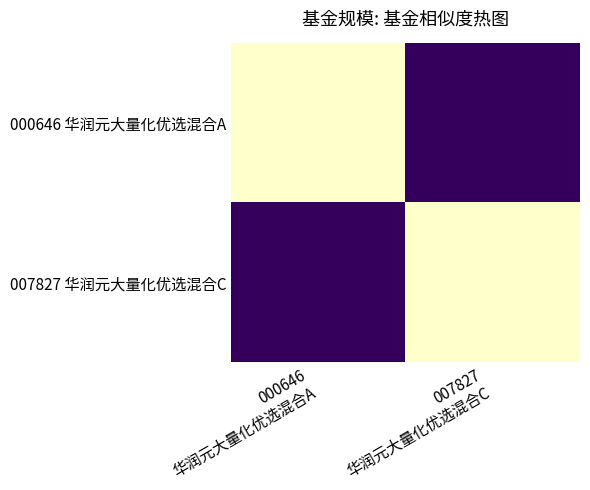

What is the total value across all series at 007827
华润元大量化优选混合C?

1.1